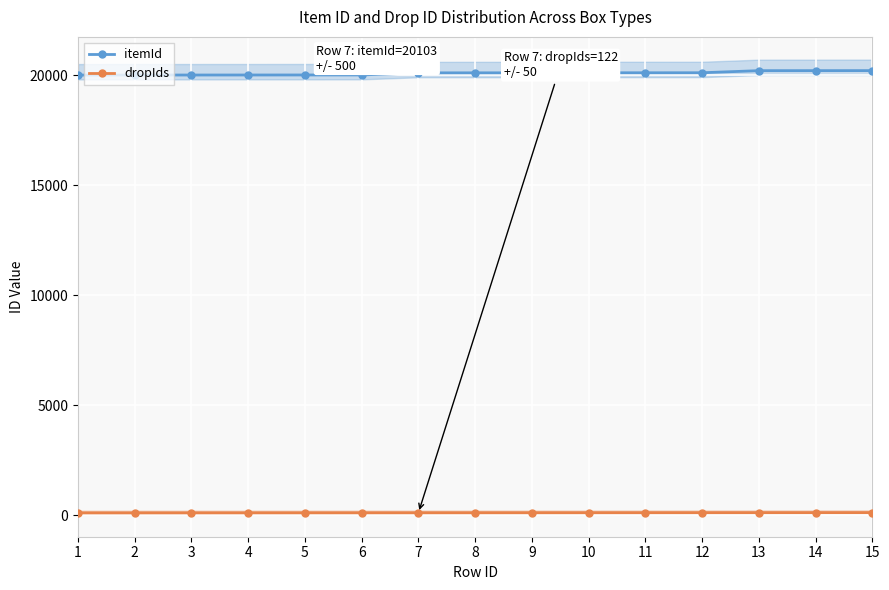

Count the number of data series in this chart.

2